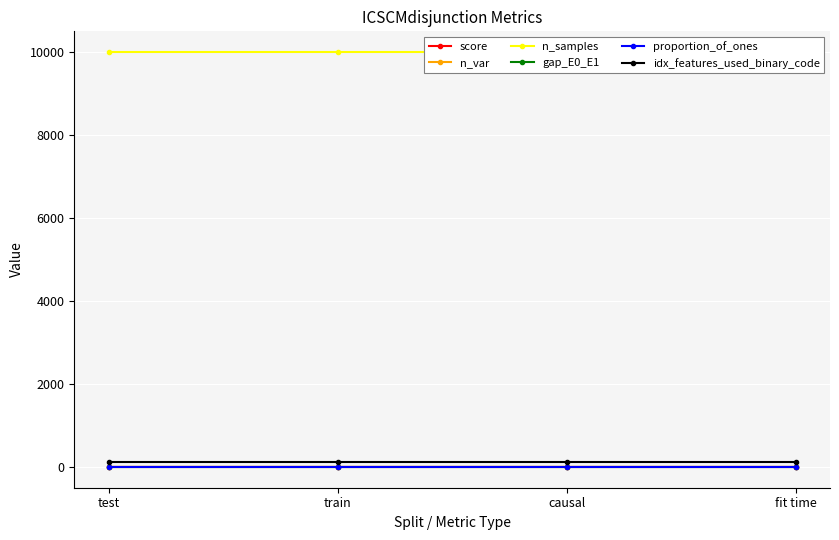

Reading right to left, list all the values displayed in this chart.

score: fit time=0.6	causal=1.0	train=1.0	test=1.0
n_var: fit time=9.0	causal=9.0	train=9.0	test=9.0
n_samples: fit time=10000.0	causal=10000.0	train=10000.0	test=10000.0
gap_E0_E1: fit time=0.2	causal=0.2	train=0.2	test=0.2
proportion_of_ones: fit time=0.3	causal=0.3	train=0.3	test=0.3
idx_features_used_binary_code: fit time=112.0	causal=112.0	train=112.0	test=112.0